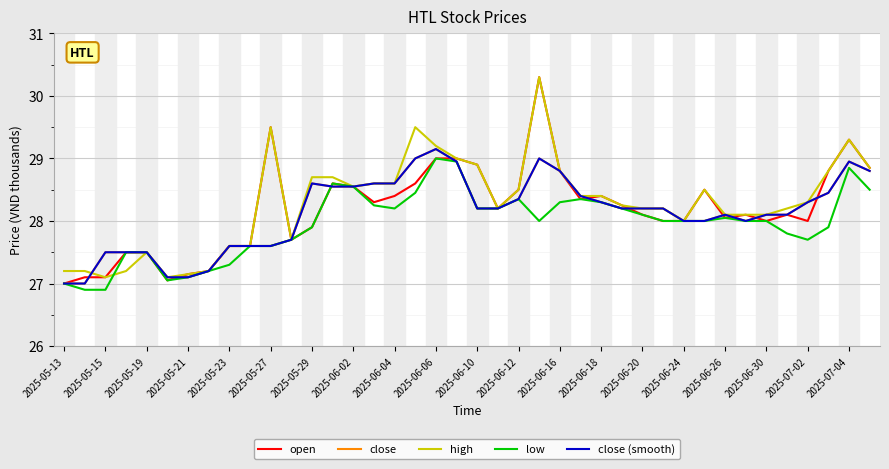

Is this an area chart (filled region under the line)?

No